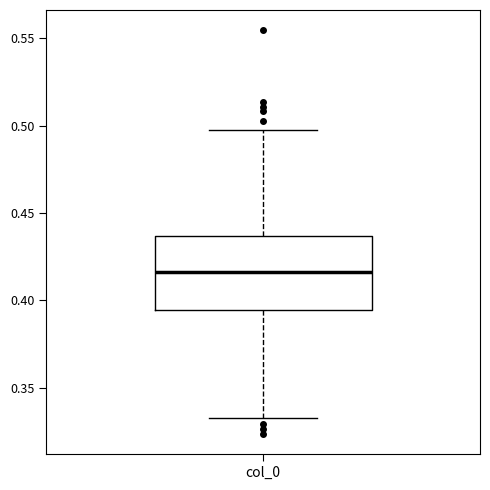

Read this box plot against the y-axis: the position of the median line, the range covered by the box, and the ends of both whiskers. The values are not printed on the chart, so give them approximately, as read against the axis.

median 0.415, box 0.395 to 0.435, whiskers 0.335 to 0.500